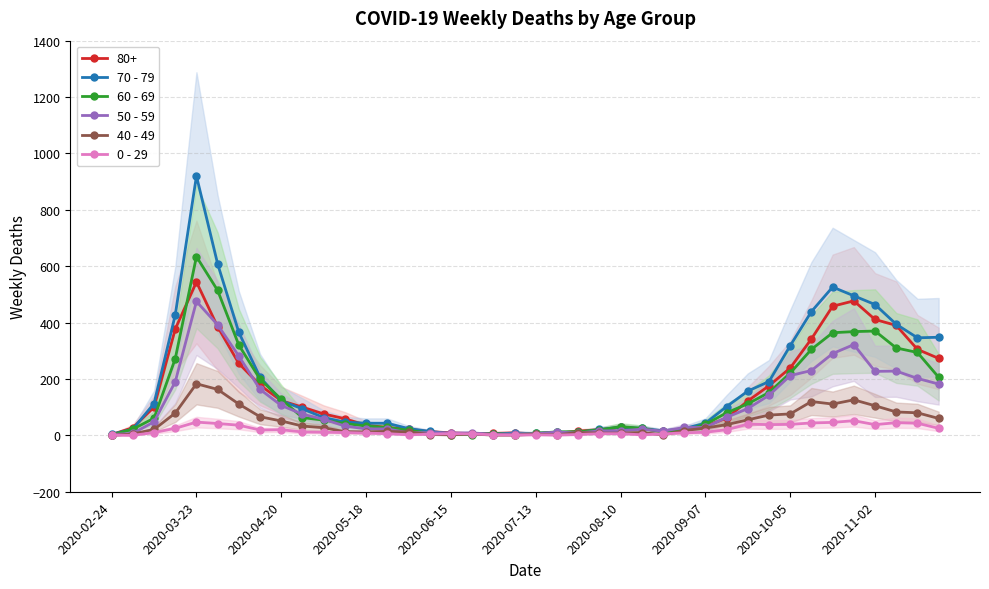

At which category does 70 - 79 reach its first local peak?

2020-03-23